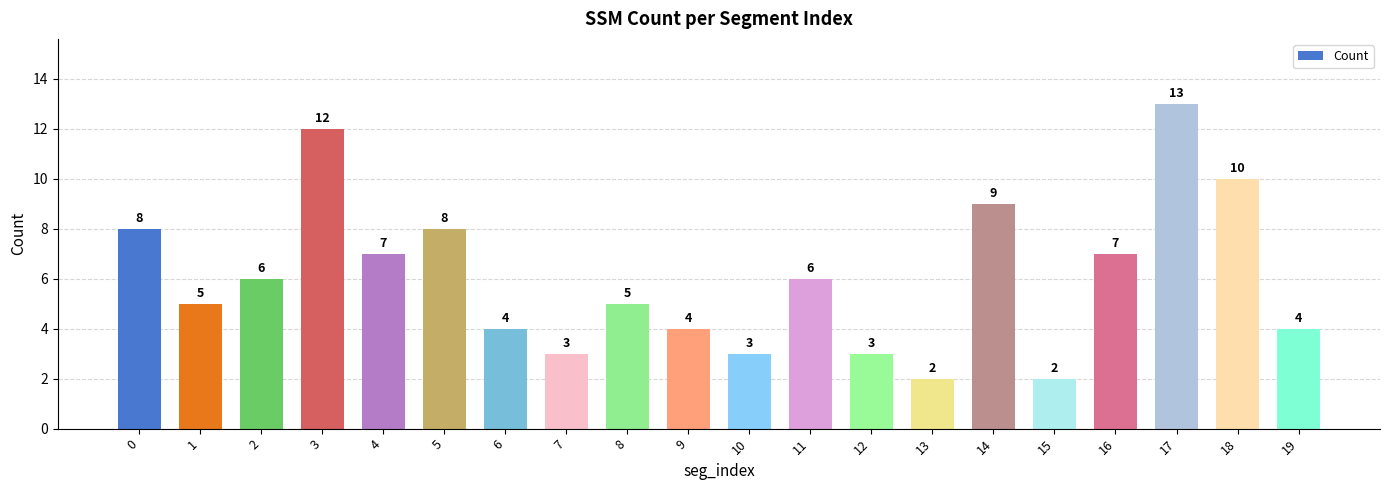

What is the approximate value at 12, to the nearest 5?

5